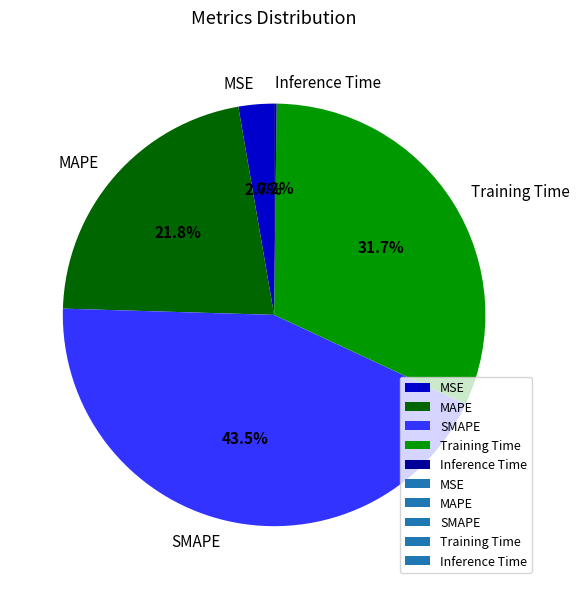

Is there a majority slice in this chart?

No